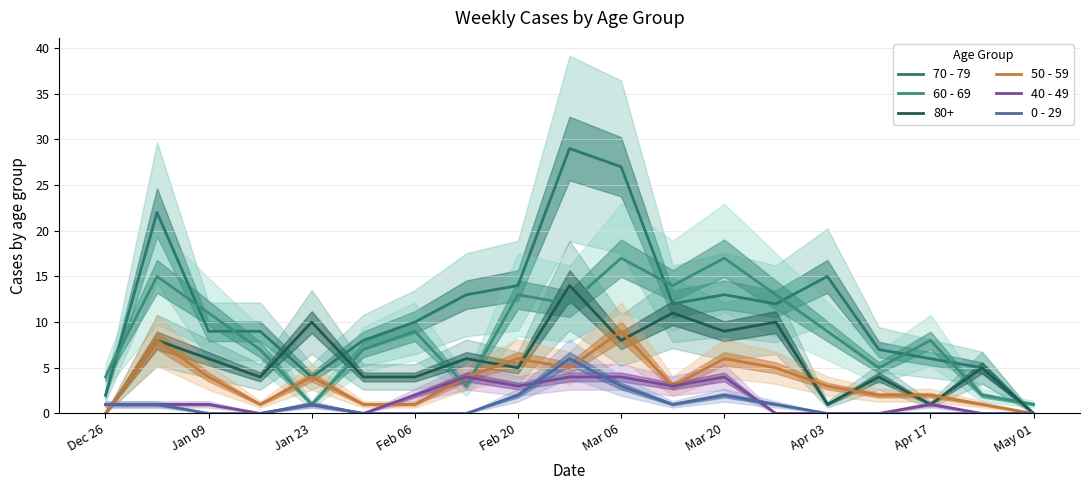

Which series has the largest total across all categories?

70 - 79